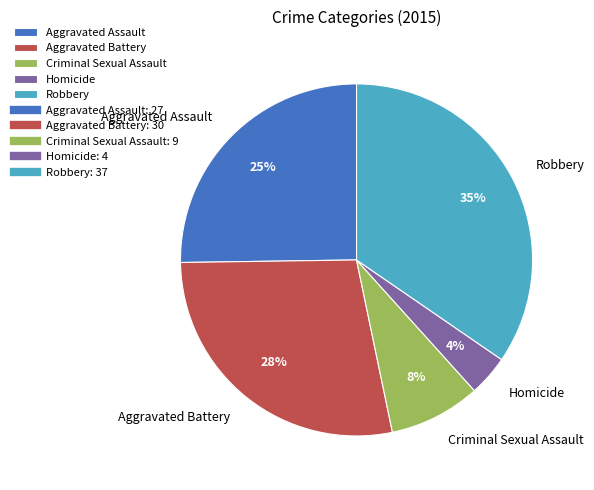

What percentage is the Criminal Sexual Assault slice, to the nearest percent?

8%